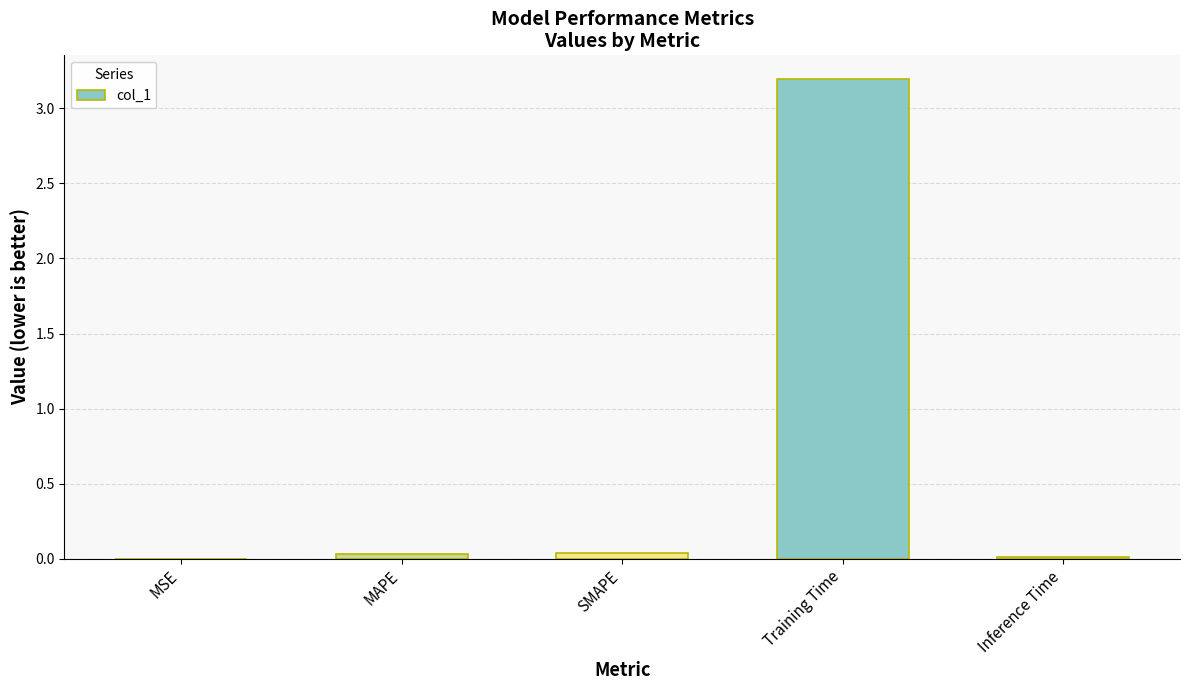

Which category has the highest value across all series?

Training Time